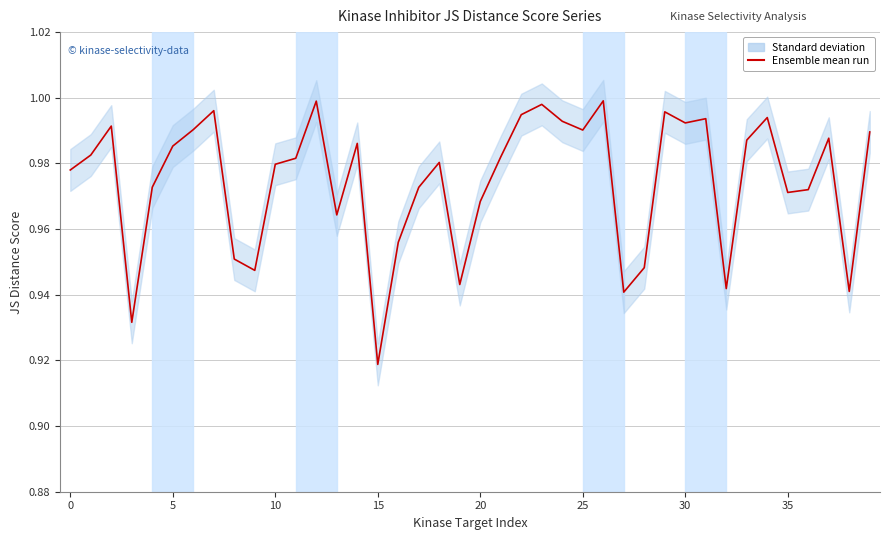

True or false: the data shows 1.3 at 29.

False